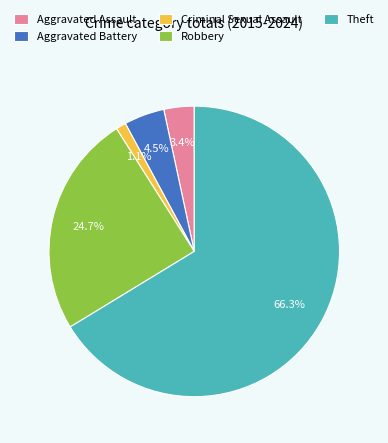

Rank the categories by value from highest to lowest.

Theft, Robbery, Aggravated Battery, Aggravated Assault, Criminal Sexual Assault